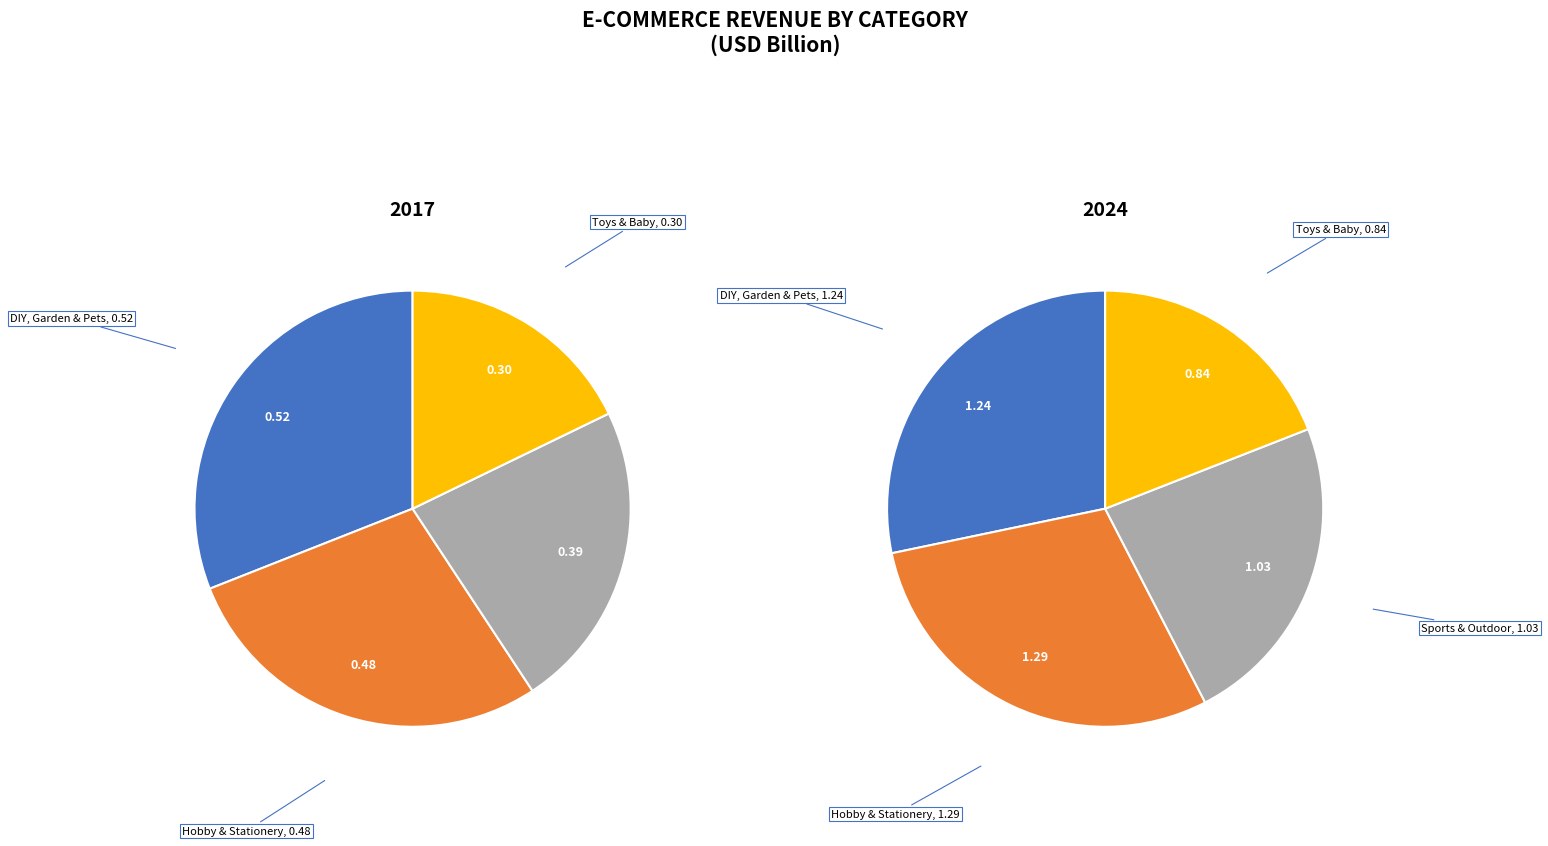

To the nearest percent, what is the difference between the largest and smallest slice percentages?

10%